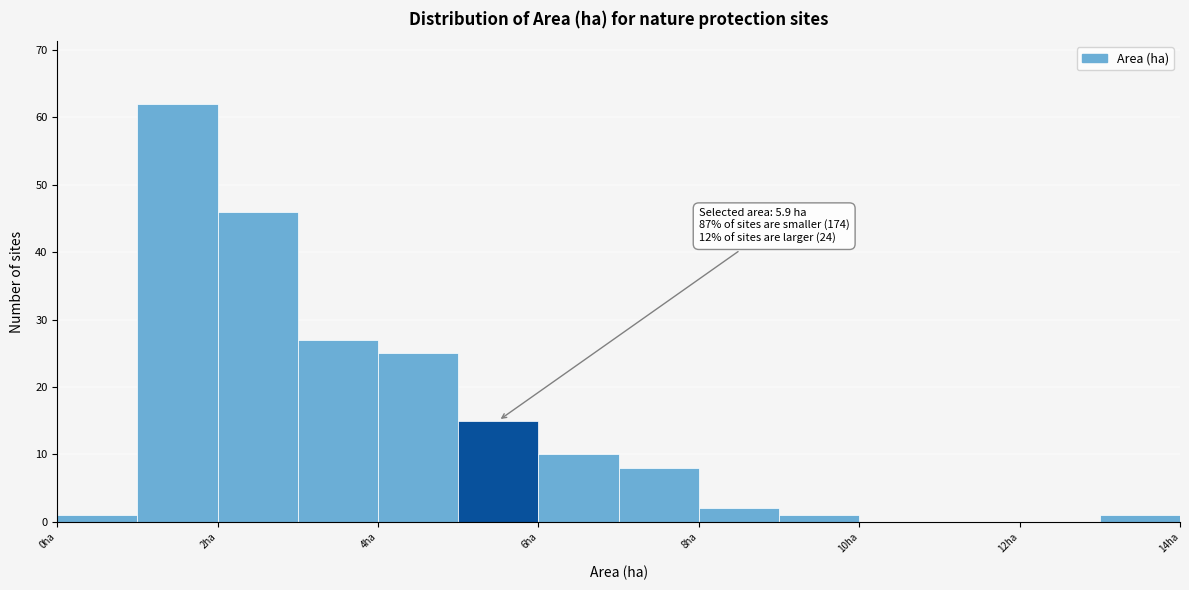

Over which range of the x-axis is the bar tallest?

1 to 2